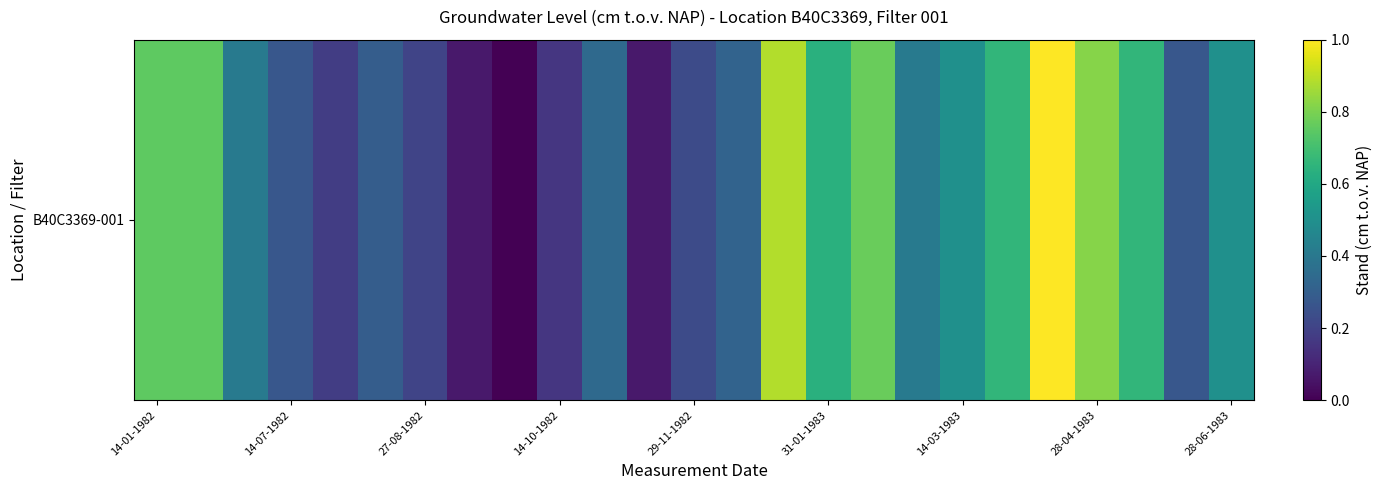

How many values are below 805?

12